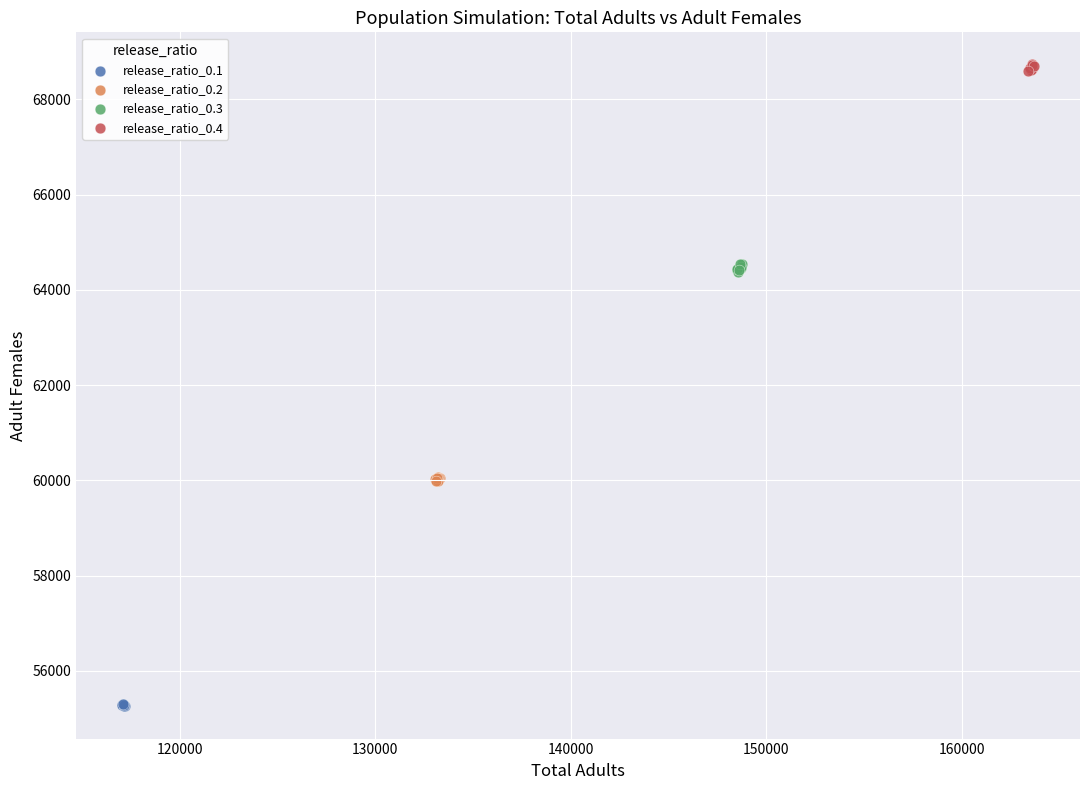

Which series contains the lowest Y value?

release_ratio_0.1